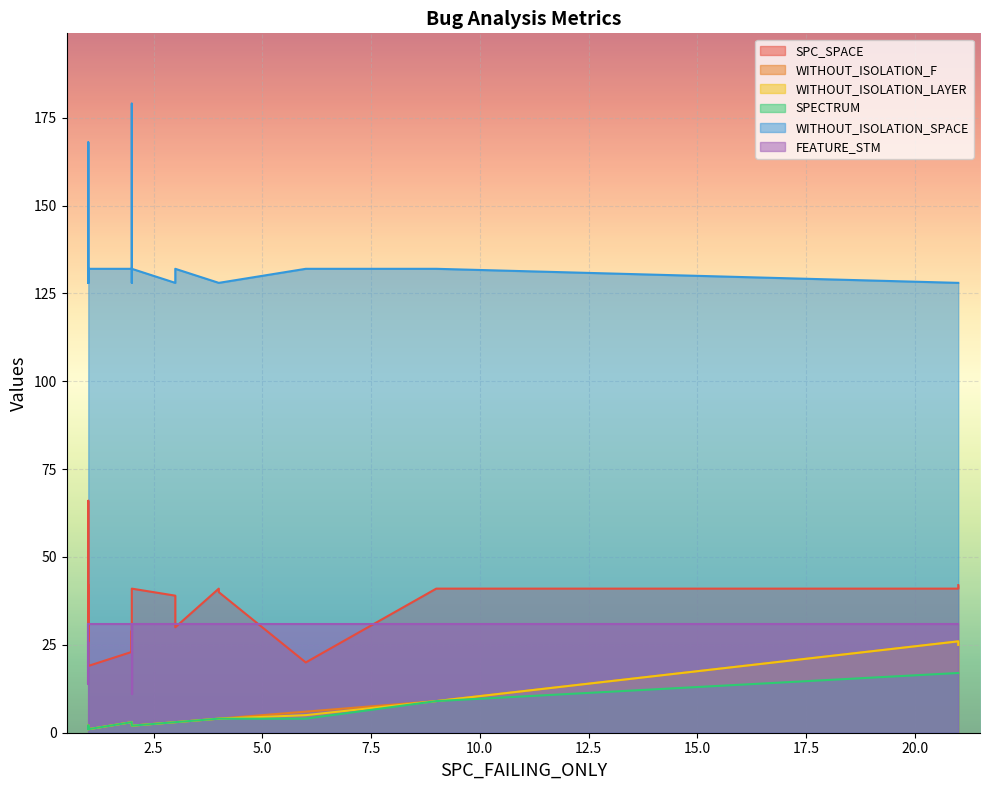

How many lines are shown in the chart?

6